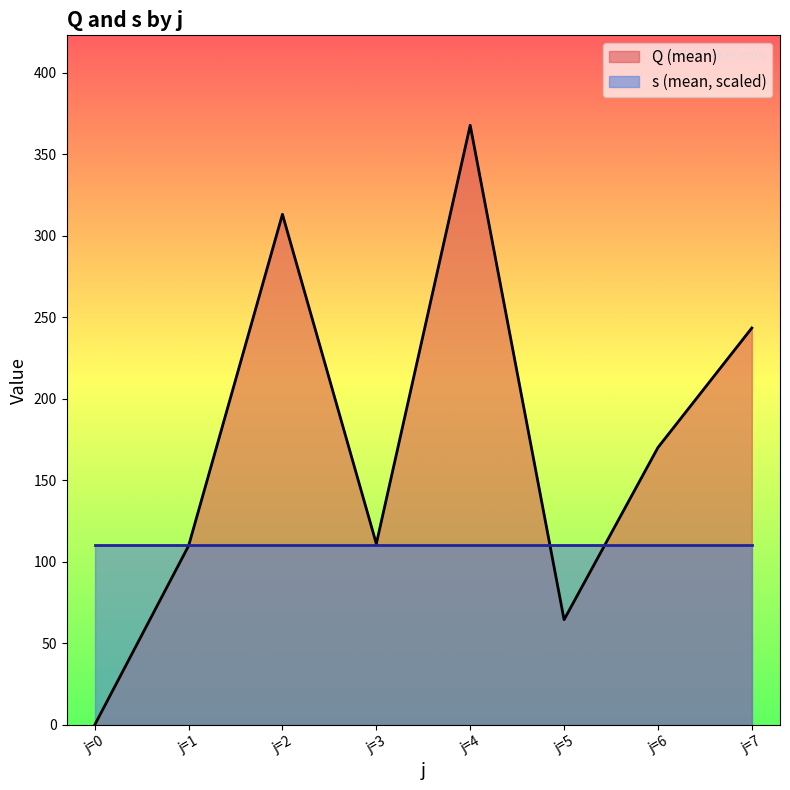

Which series has the widest spread of values?

Q (mean)